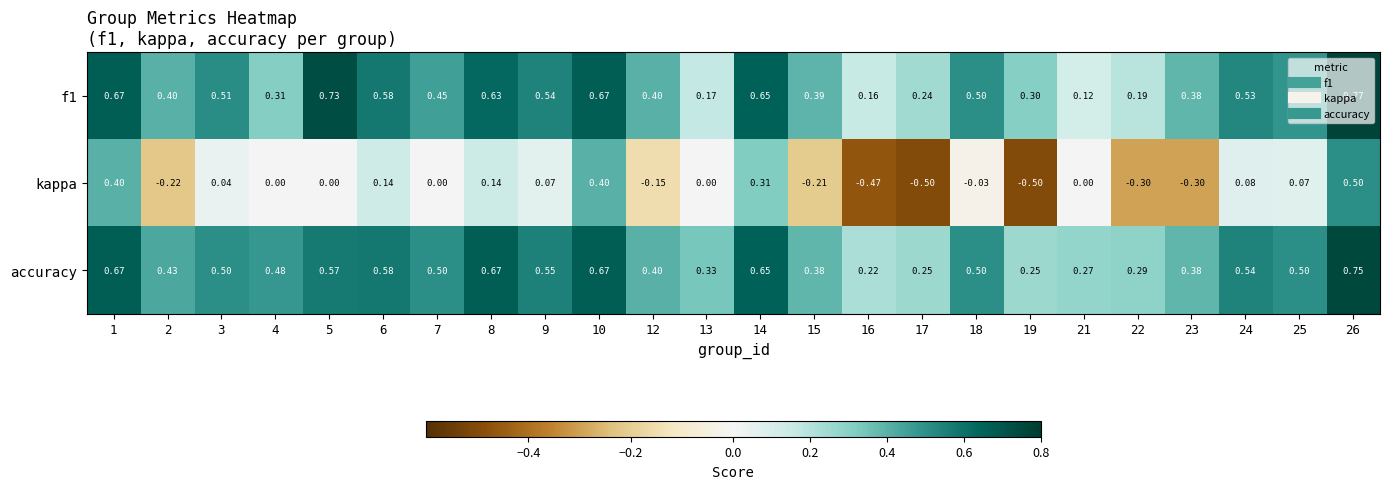

Which series changed the most between 16 and 25?

kappa